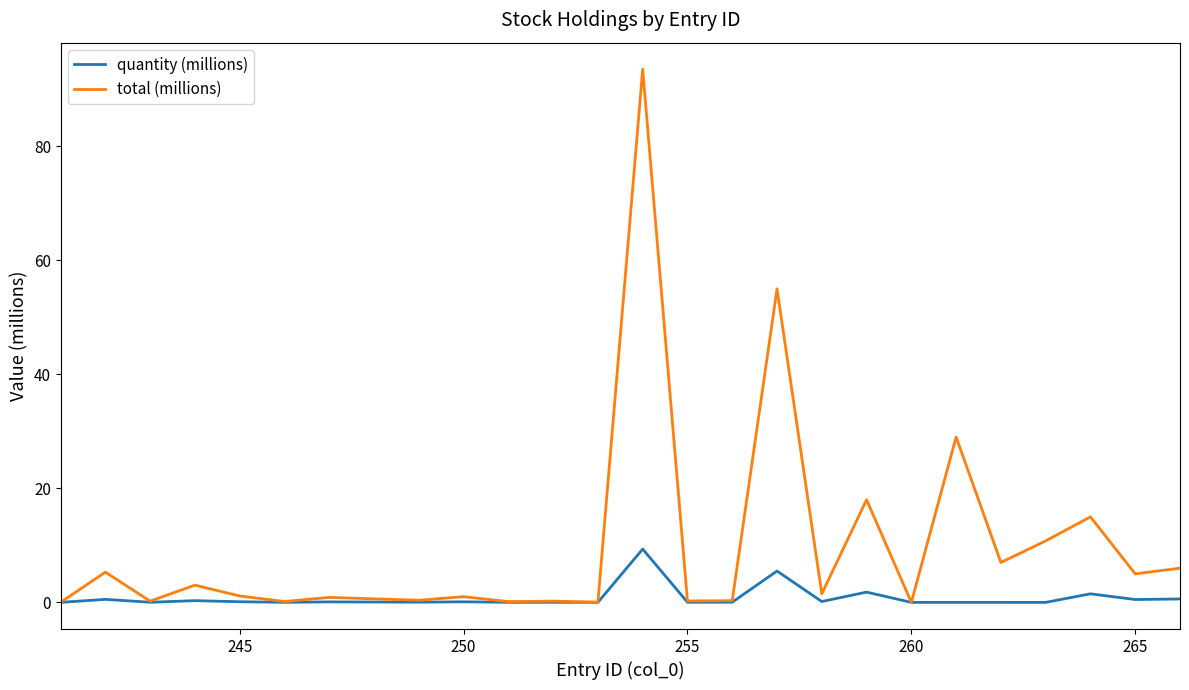

List the series in order of their peak value, lowest first.

quantity (millions), total (millions)